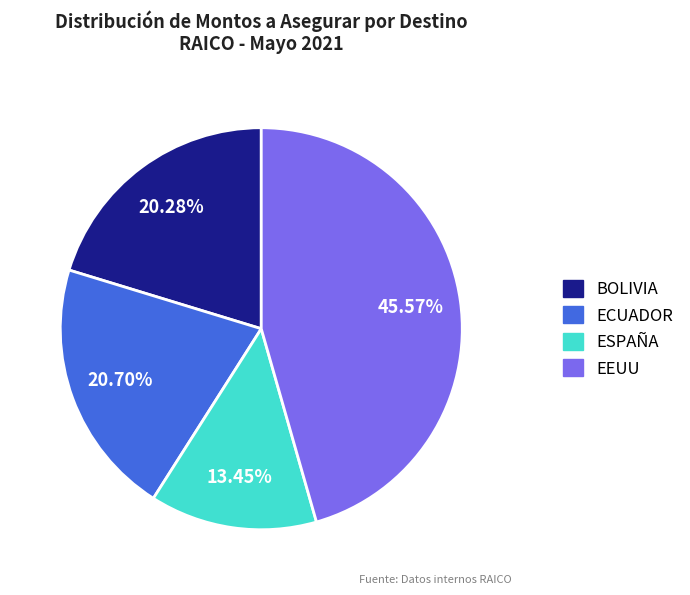

What is the ratio of the value at ECUADOR to the value at EEUU?

0.5